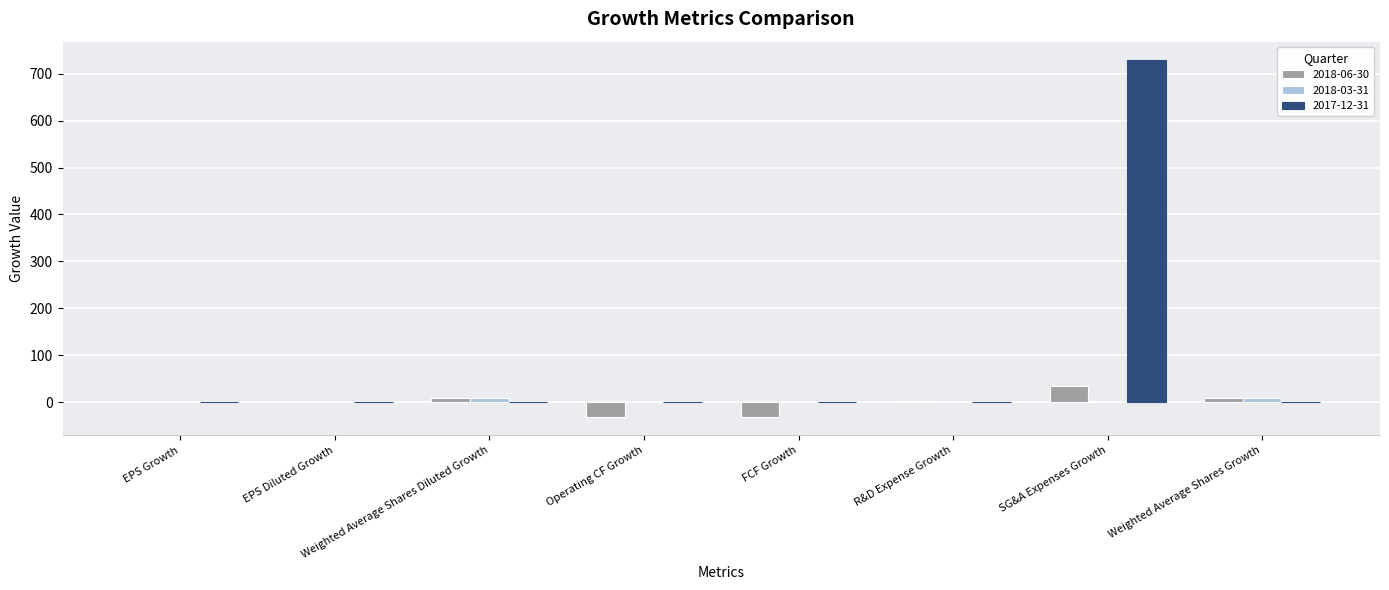

What is the spread (max minus min) of values at R&D Expense Growth?

2.6